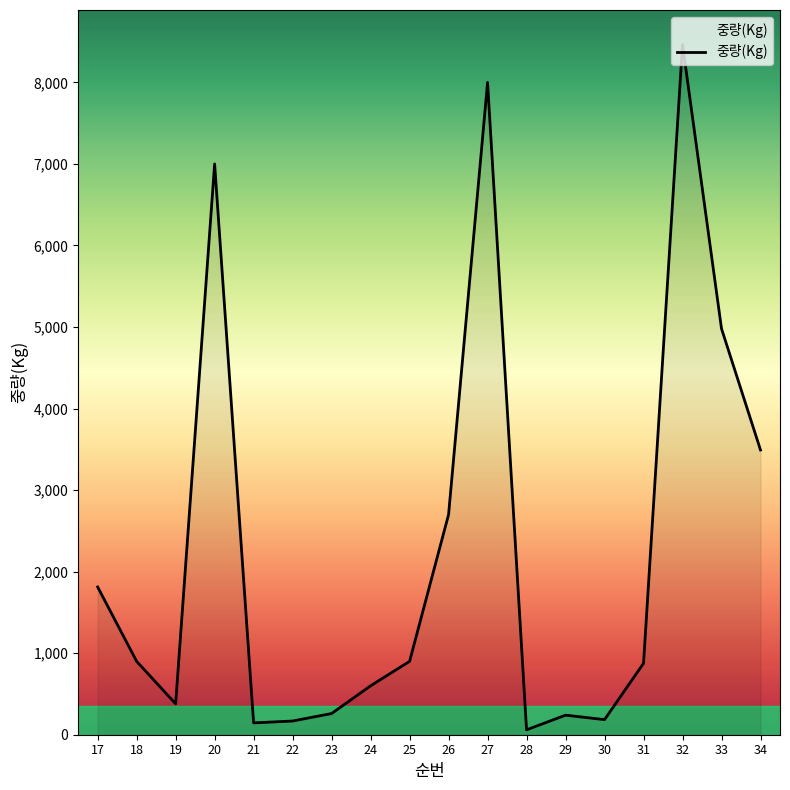

The value at 25 is 900. True or false?

True